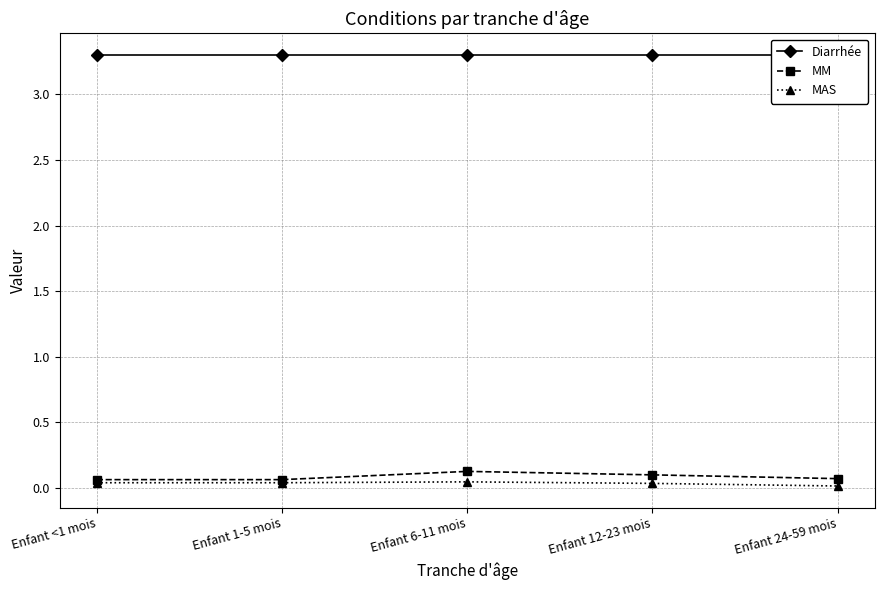

Reading left to right, transcribe all the data shown in this chart.

Diarrhée: 3.3	3.3	3.3	3.3	3.3
MM: 0.1	0.1	0.1	0.1	0.1
MAS: 0.0	0.0	0.0	0.0	0.0